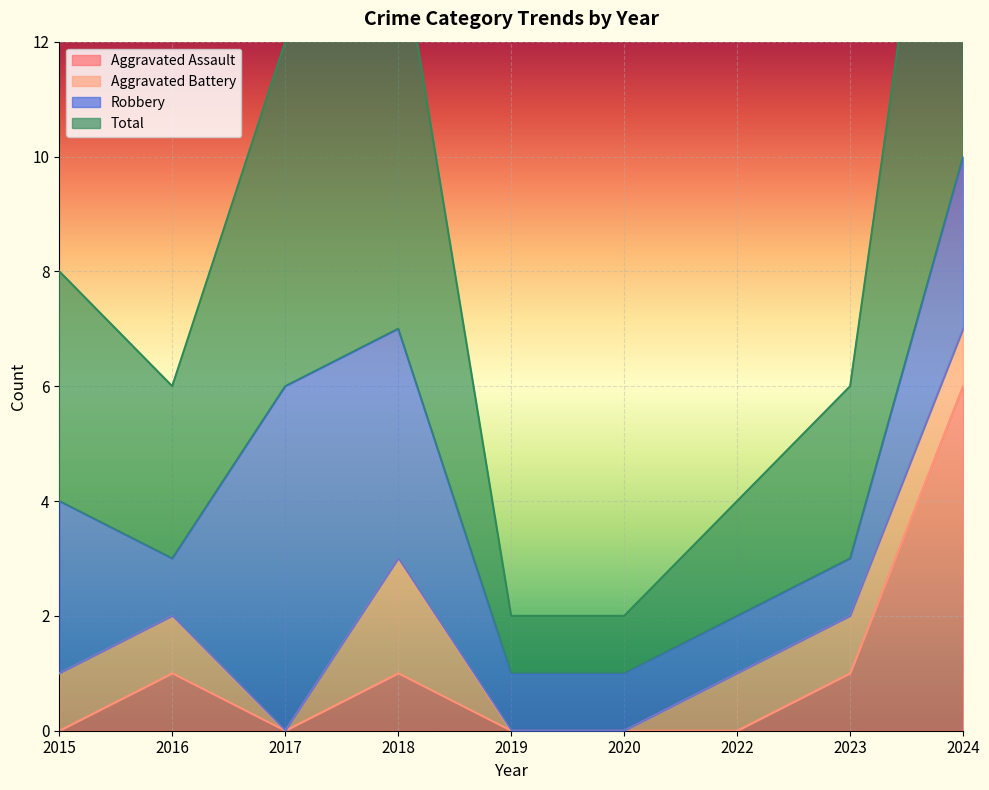

Which category has the highest value in the Aggravated Assault series?

2024